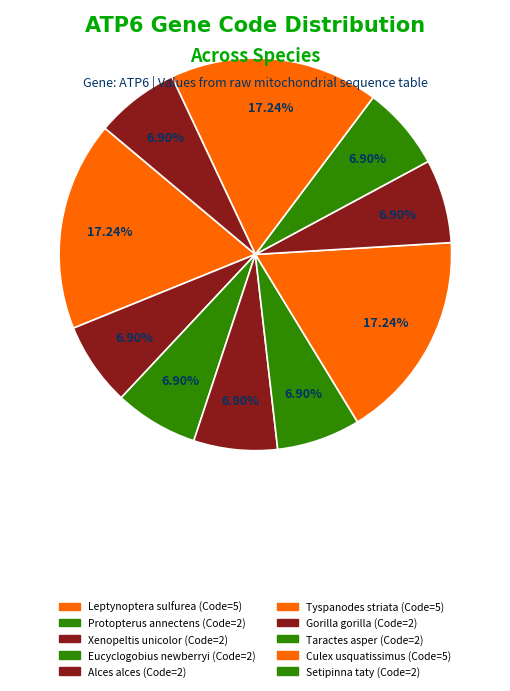

Count the number of slices in the pie.

10